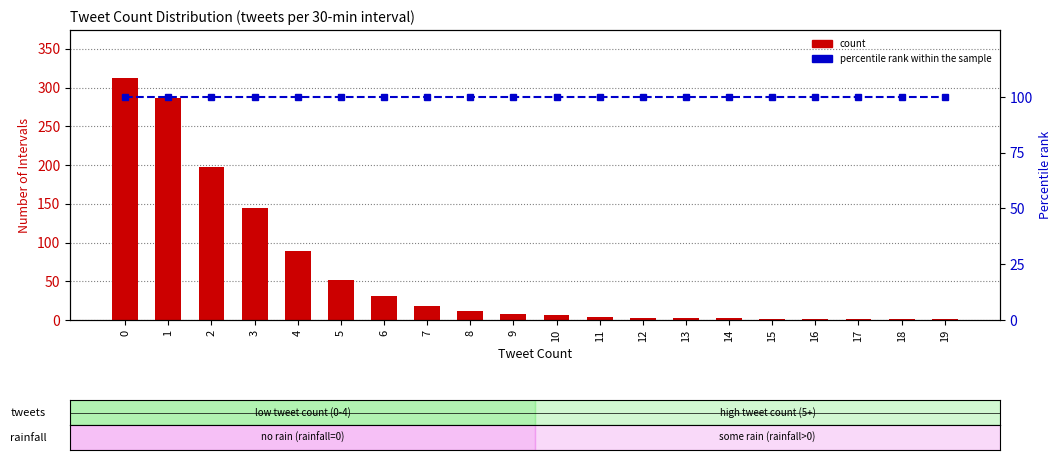

Count the number of categories in the chart.

20